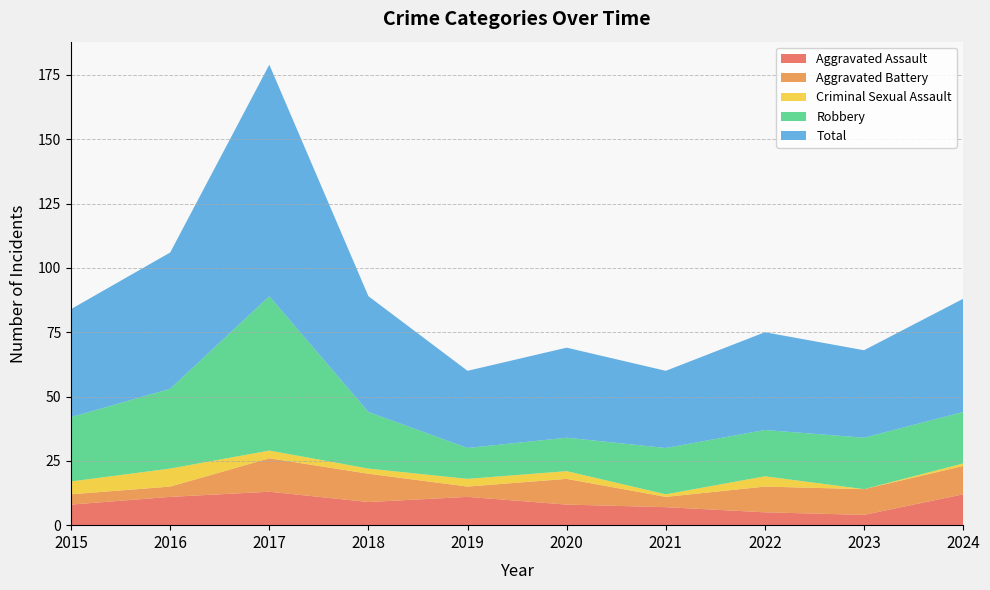

Reading left to right, extract all data points from this chart.

Aggravated Assault: 8	11	13	9	11	8	7	5	4	12
Aggravated Battery: 4	4	13	11	4	10	4	10	10	11
Criminal Sexual Assault: 5	7	3	2	3	3	1	4	0	1
Robbery: 25	31	60	22	12	13	18	18	20	20
Total: 42	53	90	45	30	35	30	38	34	44